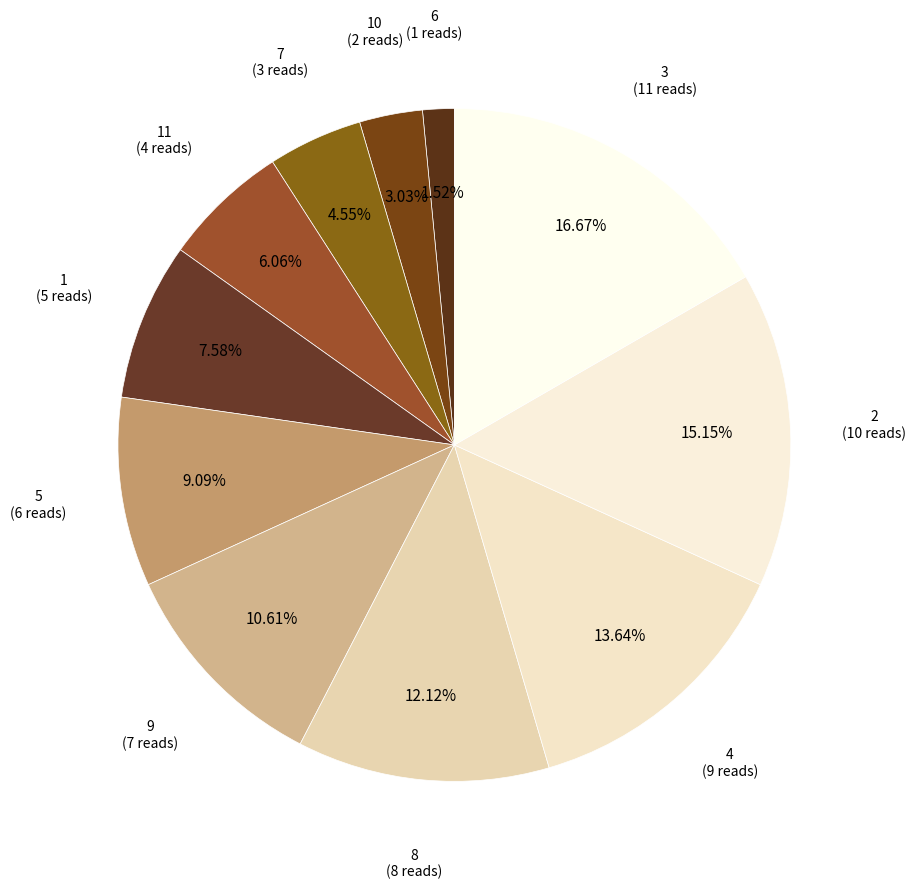

Does any single category account for the majority?

No